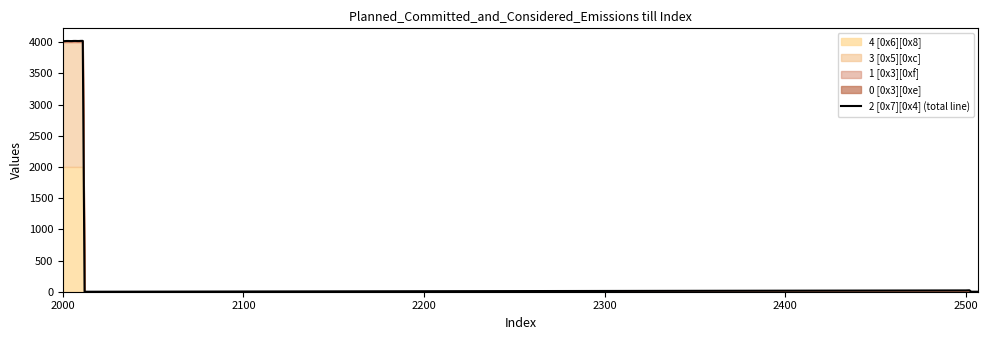

How many lines are shown in the chart?

1